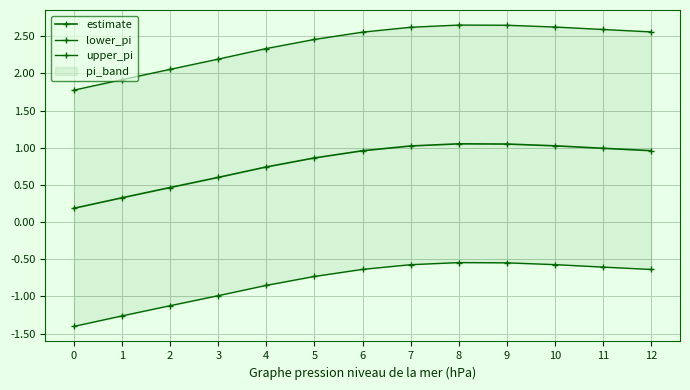

What is the sum of the estimate values at 4 and 11?

1.7